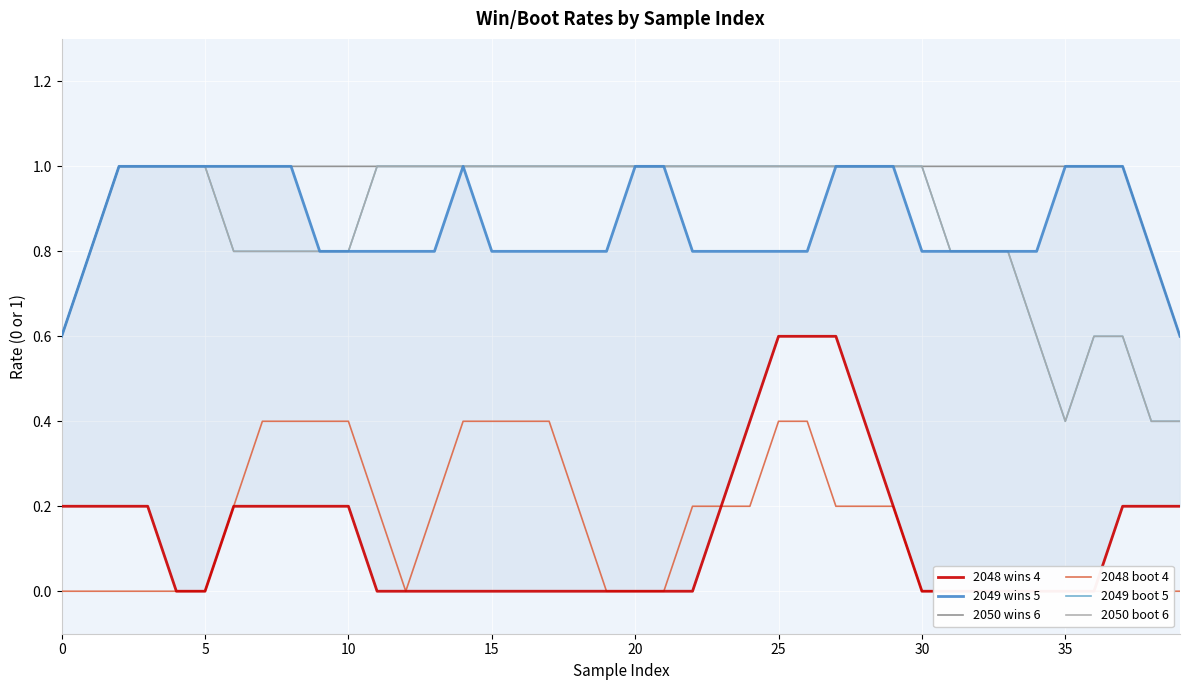

Count the 2050 boot 6 values in the range 0 to 1.

40